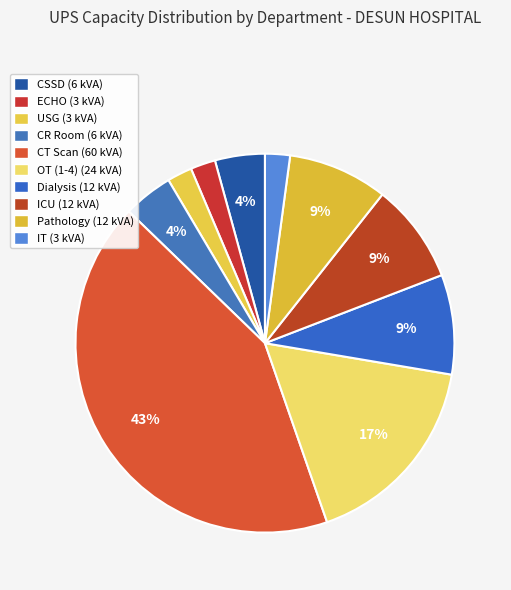

Is CT Scan the majority of the pie?

No